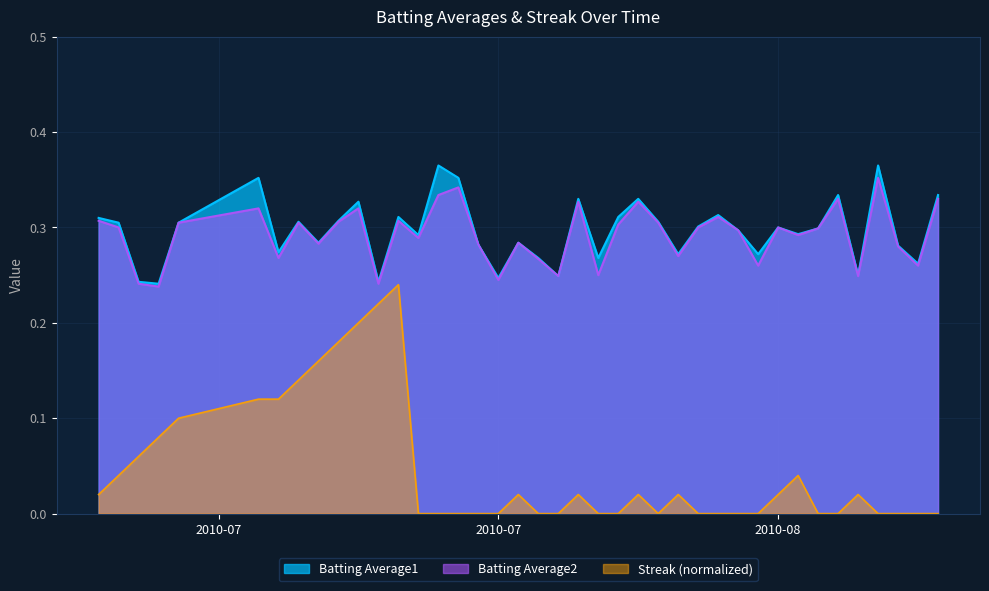

True or false: Streak has a value of 0.1 at 2010-07-18.

False